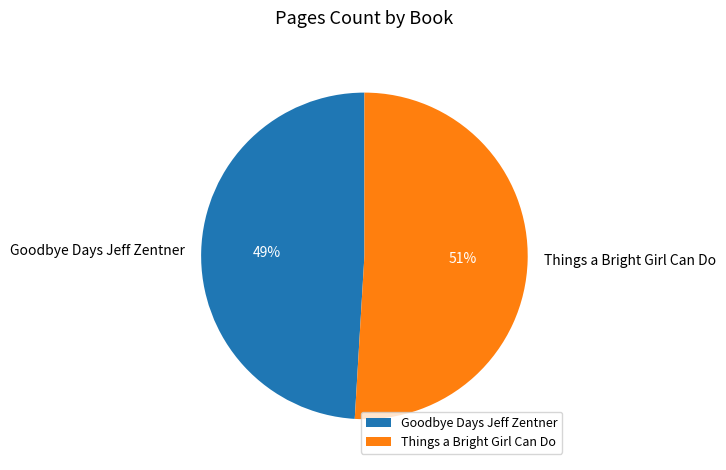

How many segments does this pie chart have?

2